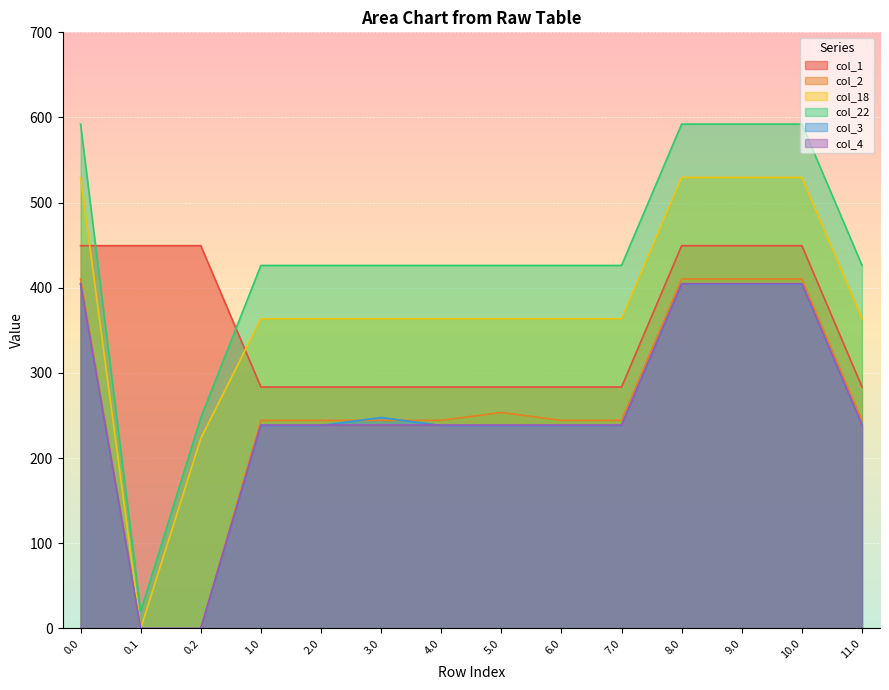

True or false: col_3 and col_4 cross at least once.

True